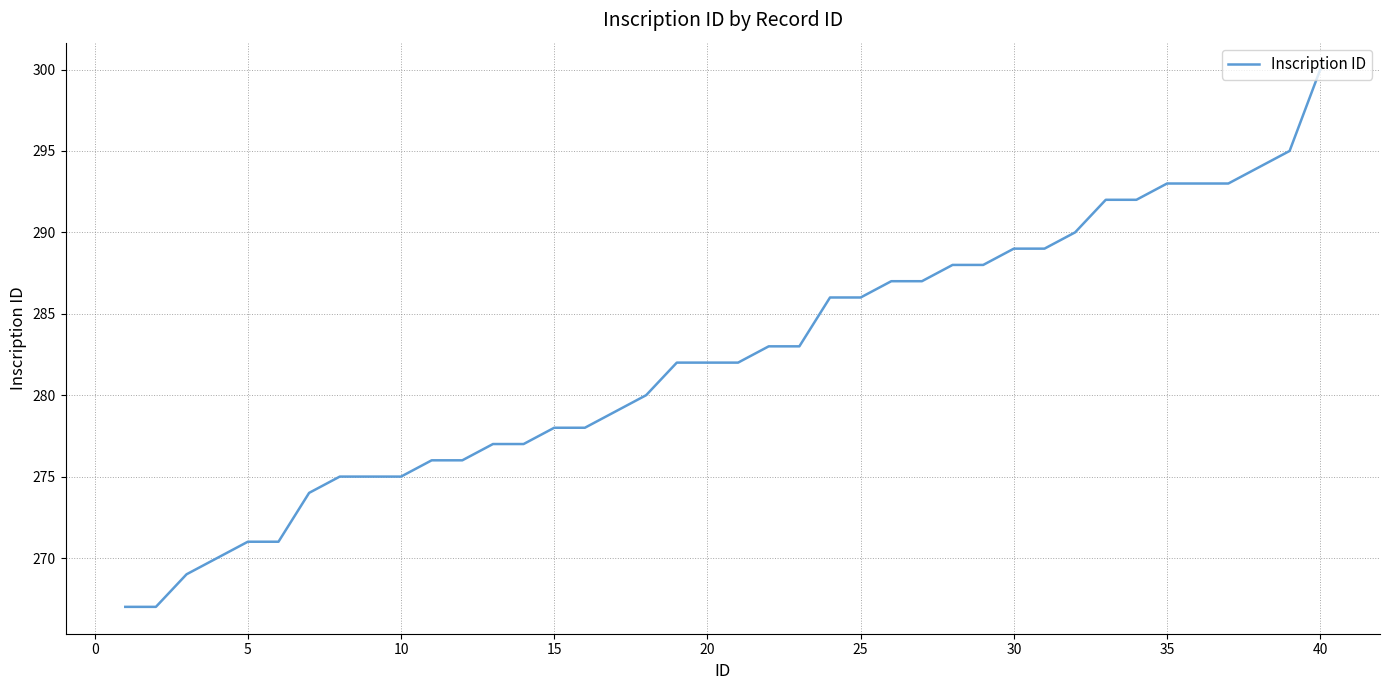

What is the greatest value displayed?

300